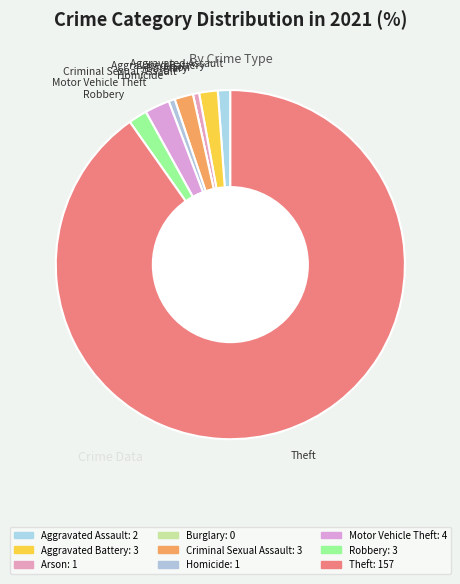

Combined, what portion of the pie is Robbery and Aggravated Assault?

2.9%